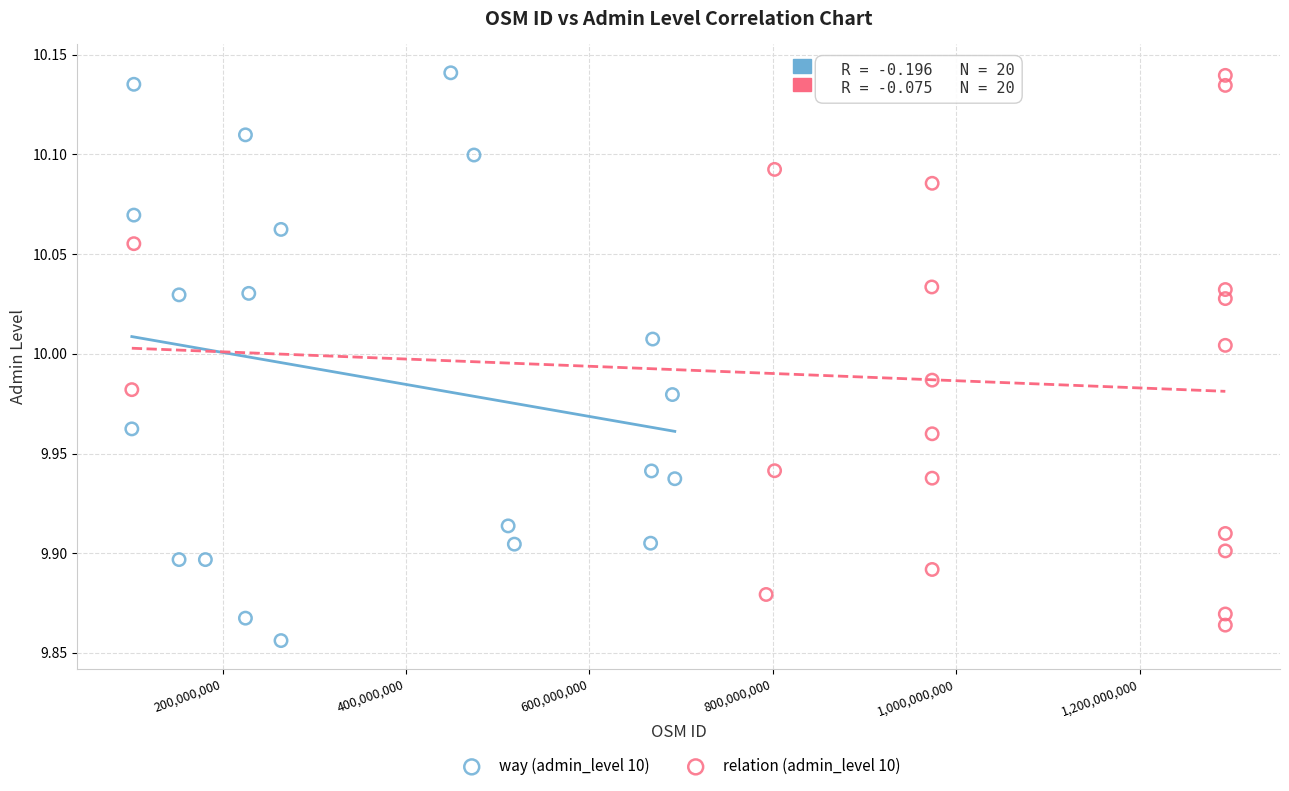

Which series has the largest Y range (max minus min)?

way (admin_level 10)